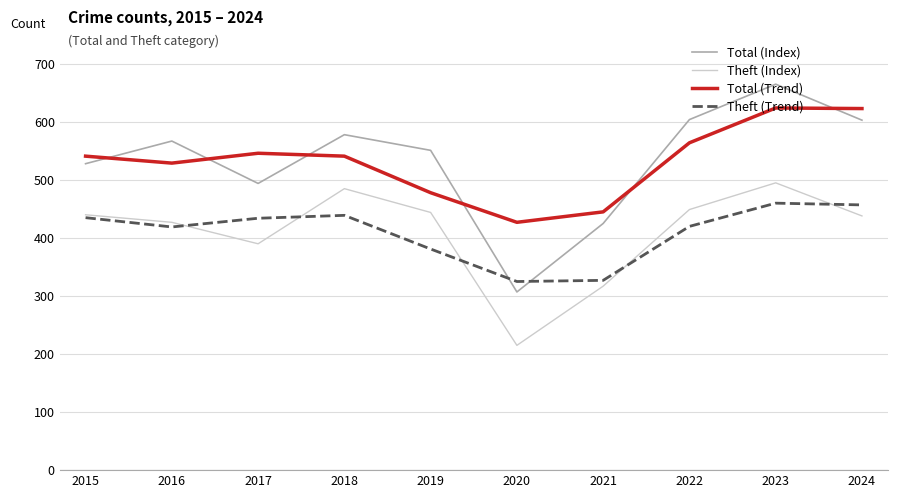

List the series in order of their peak value, lowest first.

Theft (Trend), Theft (Index), Total (Trend), Total (Index)